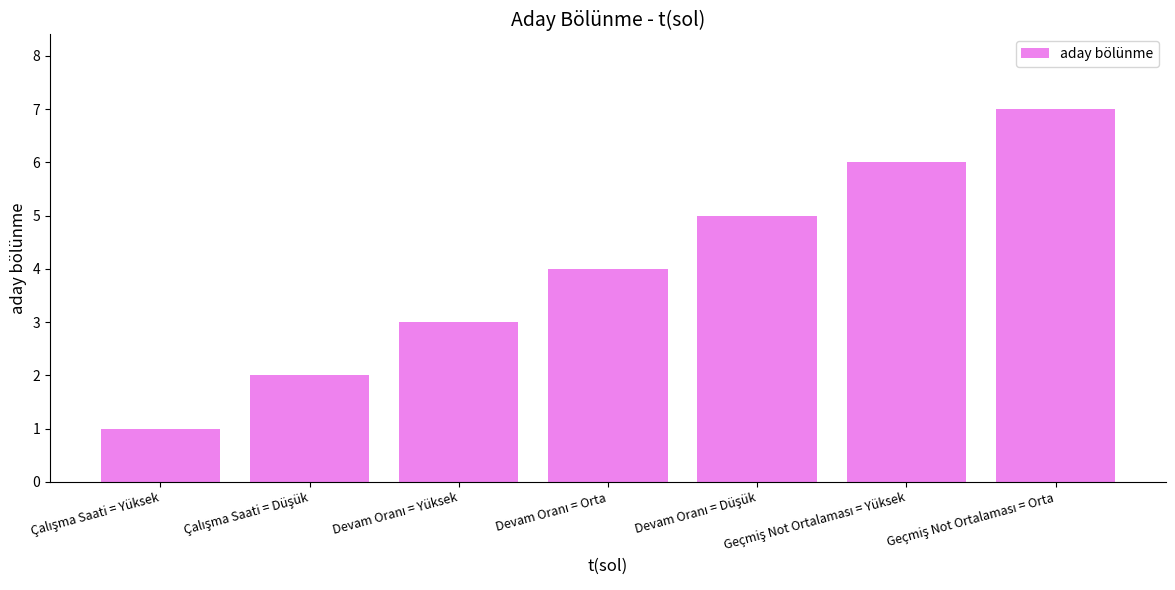

What is the greatest value displayed?

7